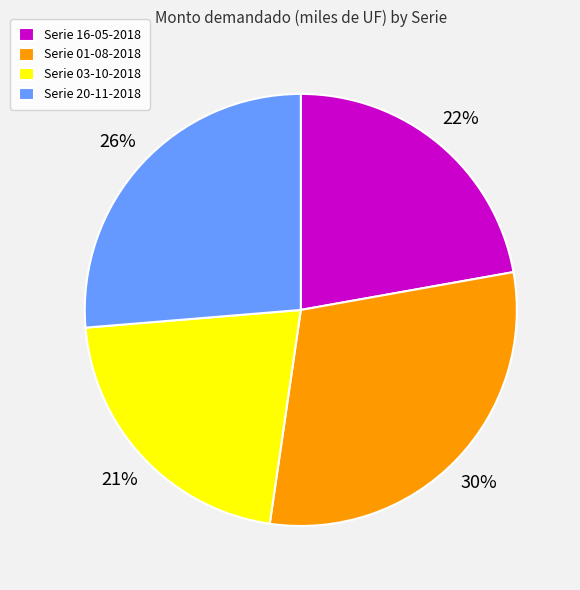

Is there any slice that represents more than half of the pie?

No